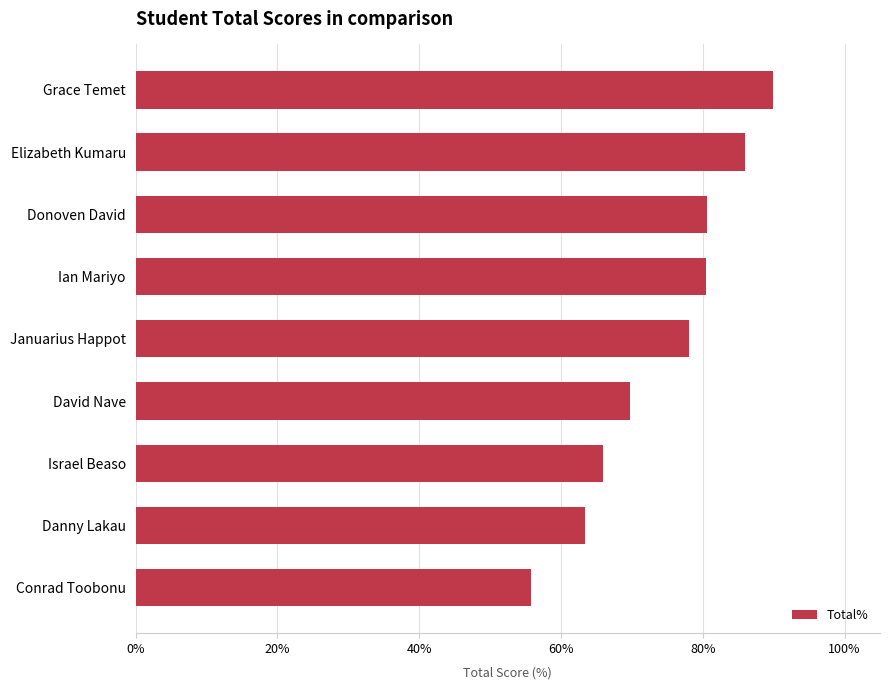

Are the bars horizontal?

Yes